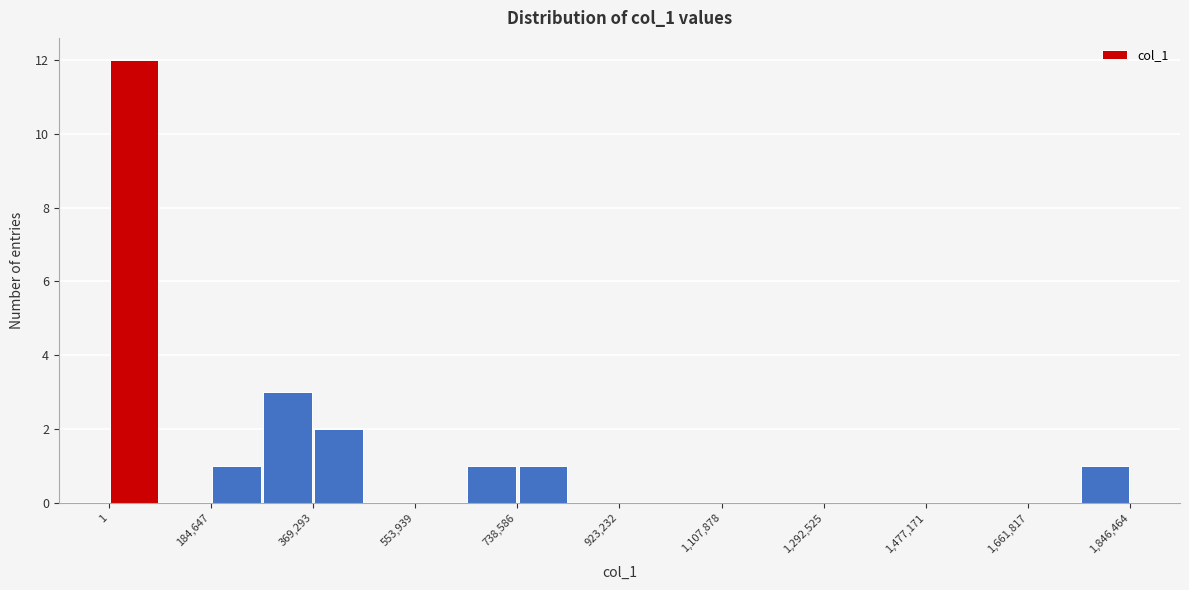

Reading left to right, list every bar in this chart as the range it spans on the x-axis followed by its height. Neither the bar edges nor the heights are printed on the chart, so give them approximately, as read against the axes.

0 to 100000: 12
100000 to 180000: 0
180000 to 280000: 1
280000 to 360000: 3
360000 to 460000: 2
460000 to 560000: 0
560000 to 640000: 0
640000 to 740000: 1
740000 to 840000: 1
840000 to 920000: 0
920000 to 1020000: 0
1020000 to 1100000: 0
1100000 to 1200000: 0
1200000 to 1300000: 0
1300000 to 1380000: 0
1380000 to 1480000: 0
1480000 to 1560000: 0
1560000 to 1660000: 0
1660000 to 1760000: 0
1760000 to 1840000: 1